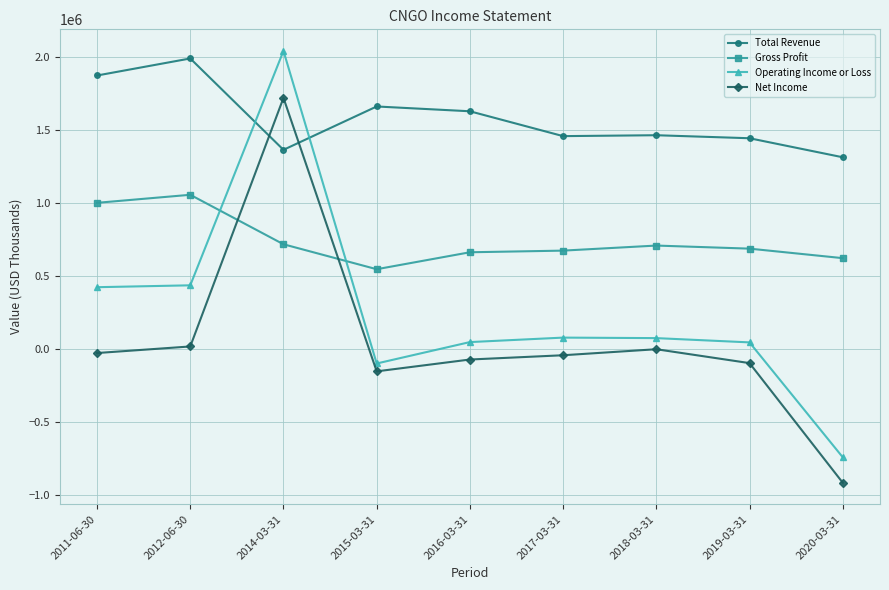

How many distinct data groups are displayed?

4